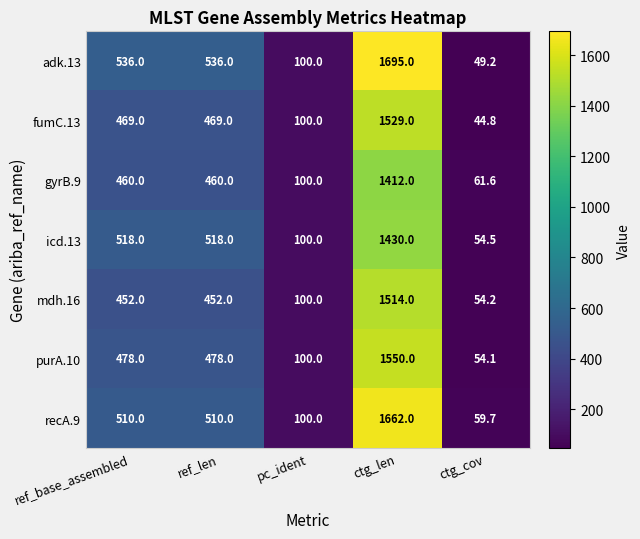

Count the number of categories in the chart.

5